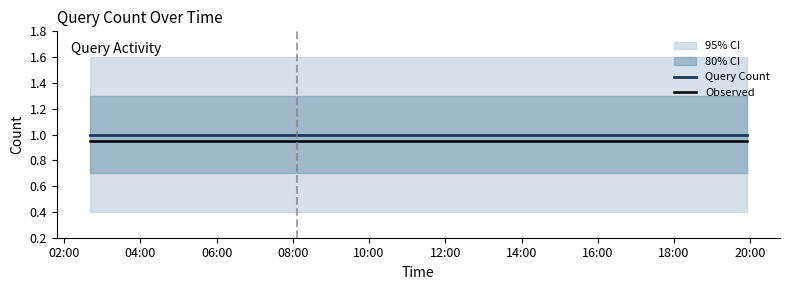

Does the chart have visible grid lines?

No